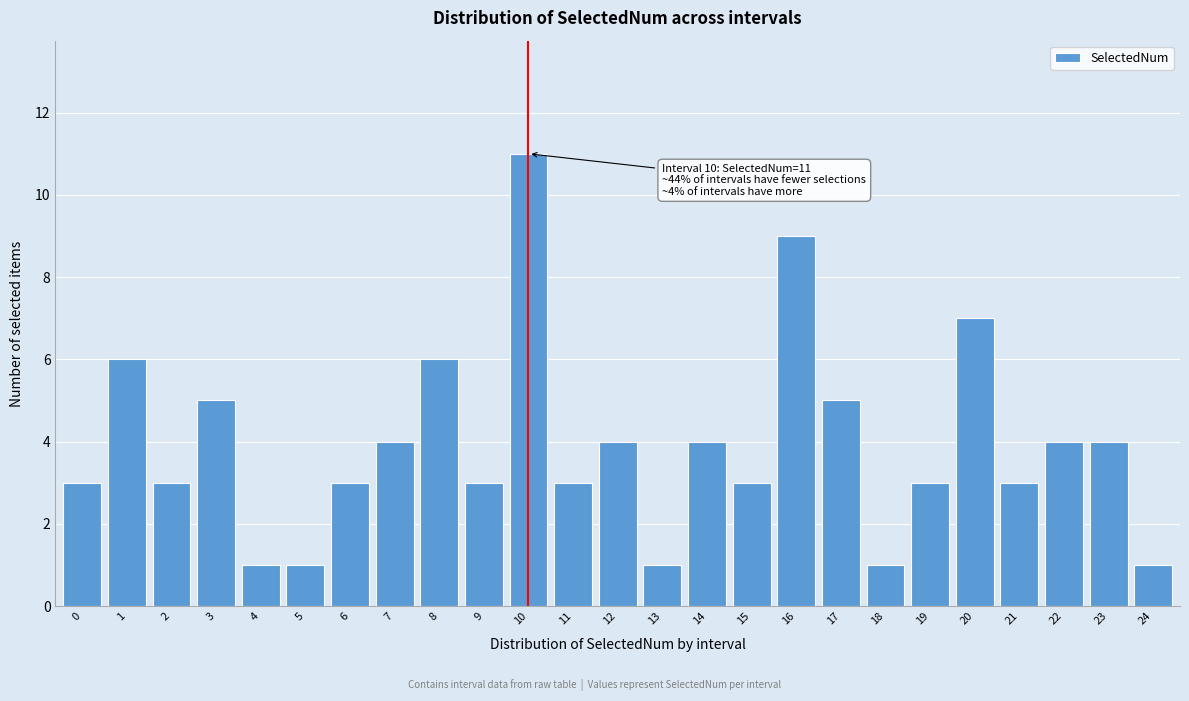

Reading left to right, list all the values displayed in this chart.

3	6	3	5	1	1	3	4	6	3	11	3	4	1	4	3	9	5	1	3	7	3	4	4	1